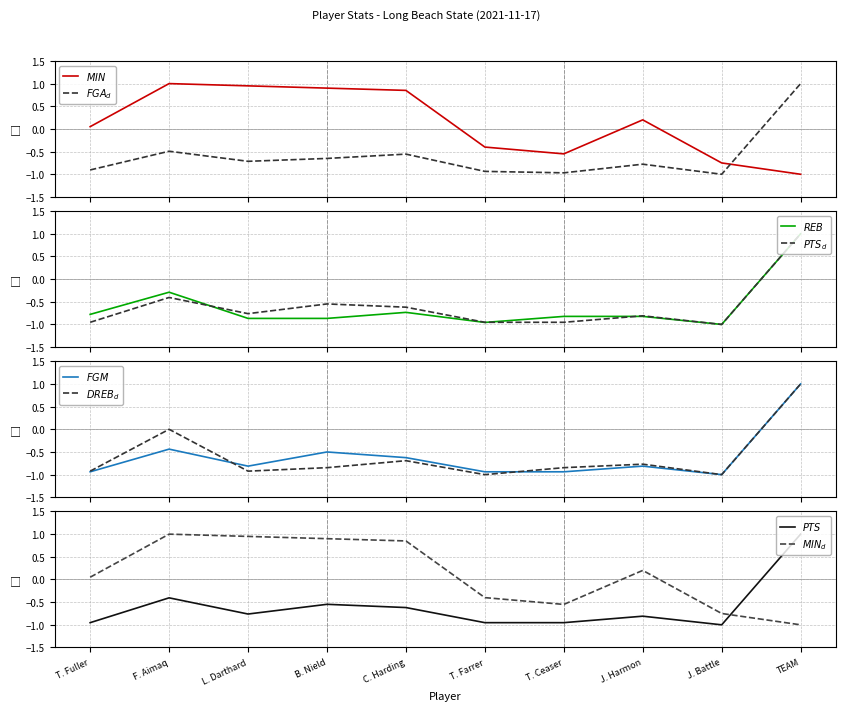

The FGA series shows 0.4 at TEAM. True or false?

False